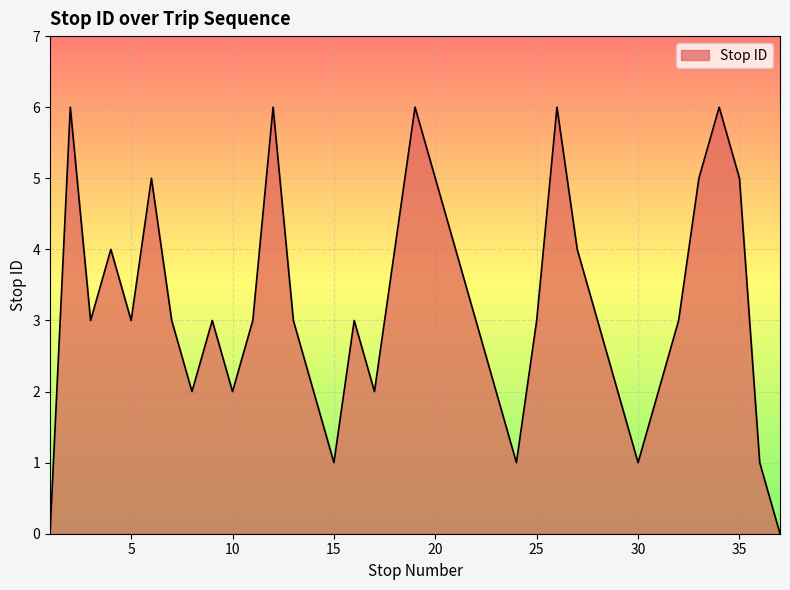

What is the difference between the maximum and minimum values?

6